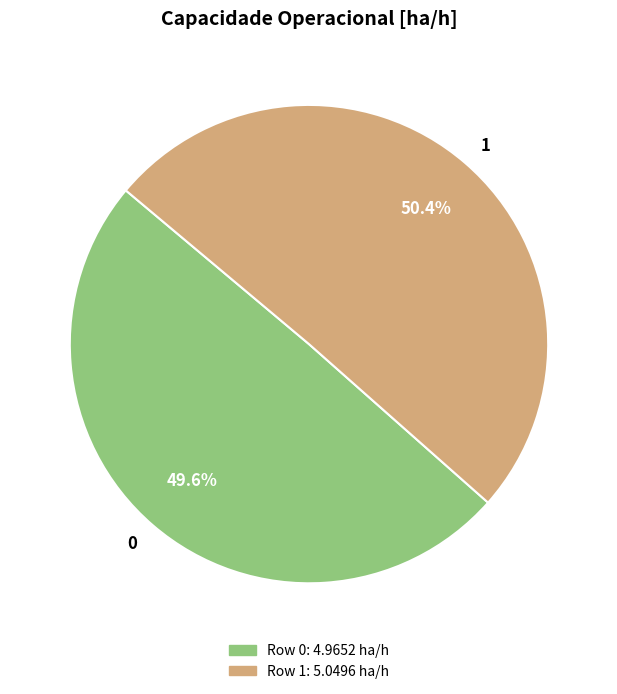

Rank the categories by value from lowest to highest.

0, 1